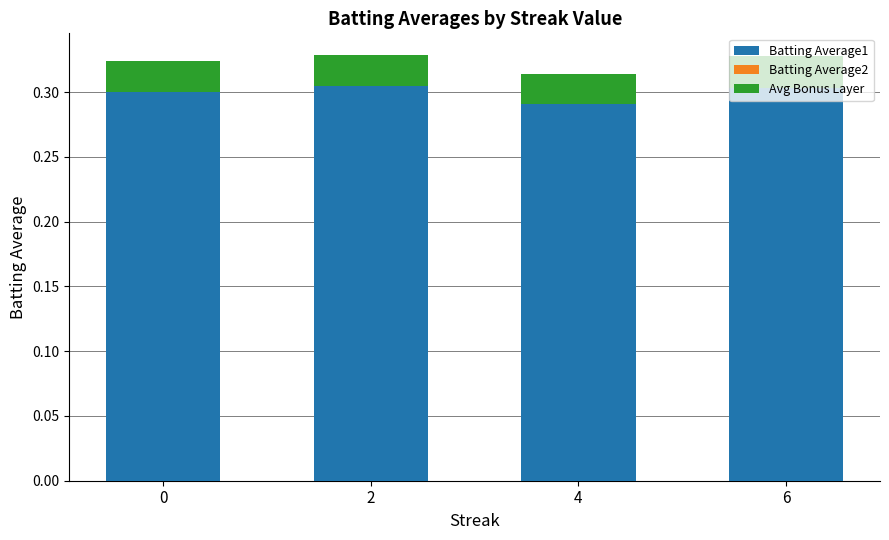

What is the maximum value shown in the chart?

0.3